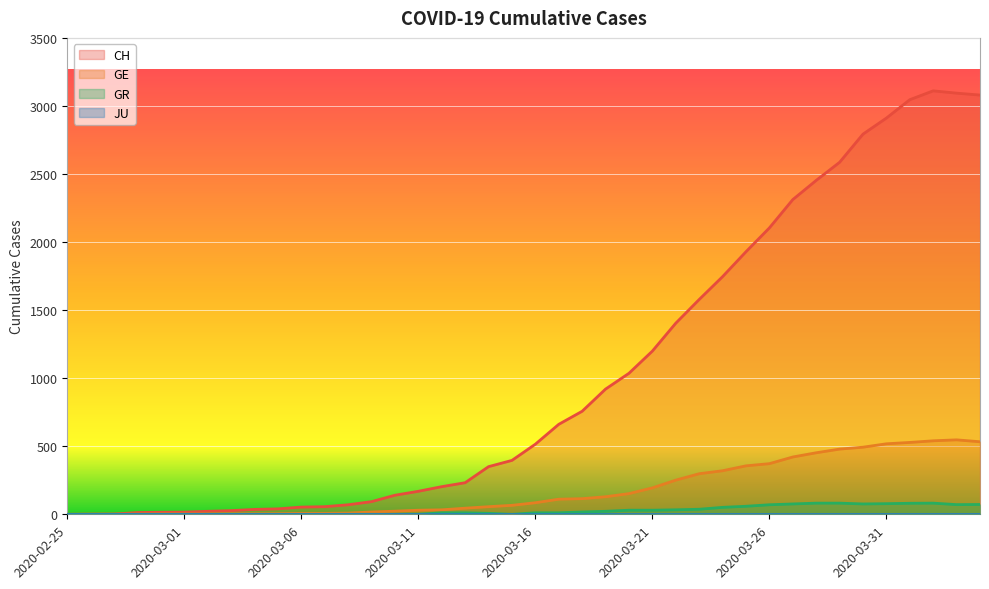

True or false: GE has a value of 528 at 2020-04-01.

True